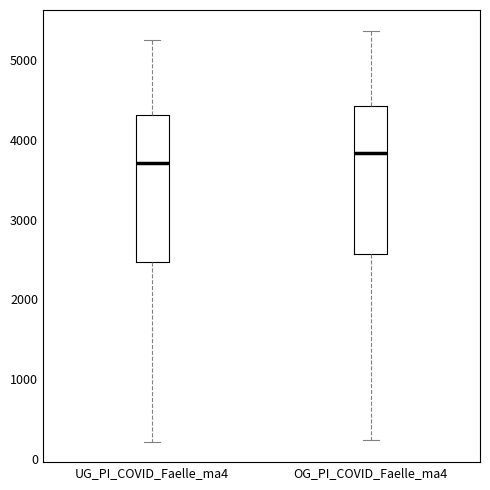

Reading left to right, transcribe this box plot: for each box, give where its median line is, the range the box spans, and where its two whiskers end, as read against the y-axis. The values are not printed on the chart, so give them approximately, as read against the axis.

UG_PI_COVID_Faelle_ma4: median 3700, box 2500 to 4300, whiskers 200 to 5300
OG_PI_COVID_Faelle_ma4: median 3800, box 2600 to 4400, whiskers 200 to 5400